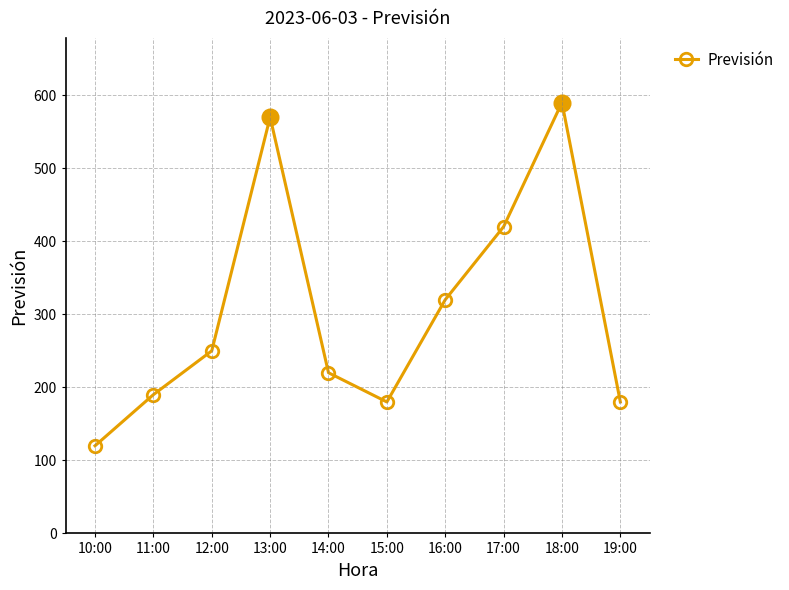

Which category has the highest value across all series?

18:00